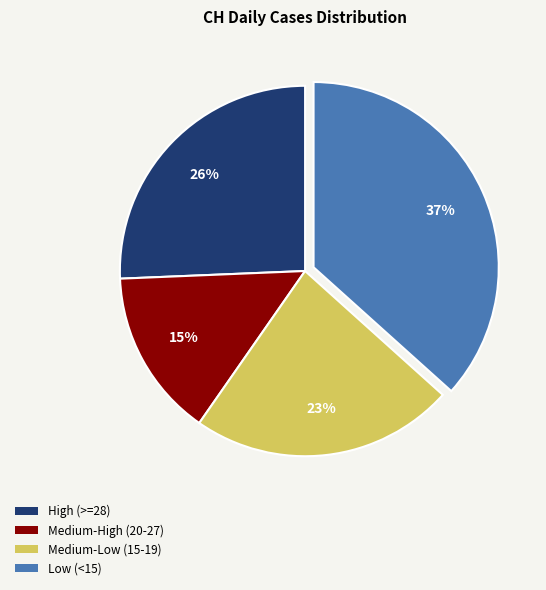

Is there any slice that represents more than half of the pie?

No